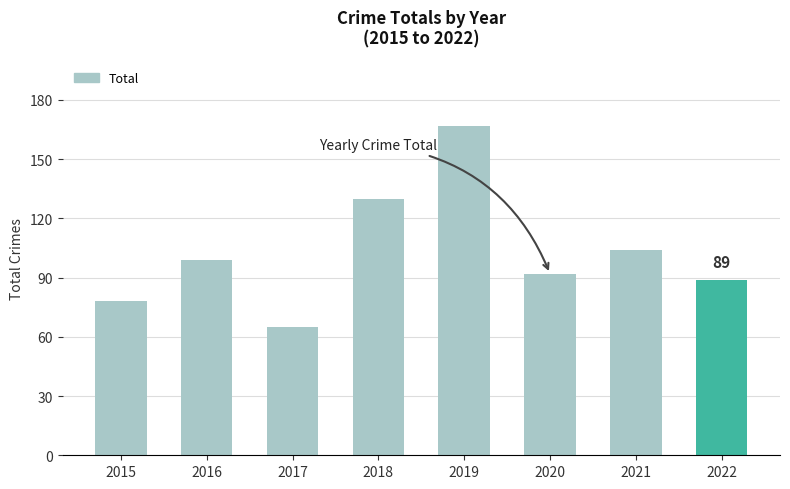

Does the chart contain stacked bars?

No